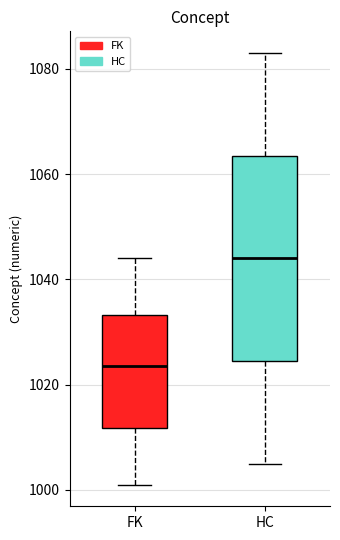

Reading left to right, transcribe this box plot: for each box, give where its median line is, the range the box spans, and where its two whiskers end, as read against the y-axis. The values are not printed on the chart, so give them approximately, as read against the axis.

FK: median 1024, box 1012 to 1034, whiskers 1002 to 1044
HC: median 1044, box 1024 to 1064, whiskers 1006 to 1084